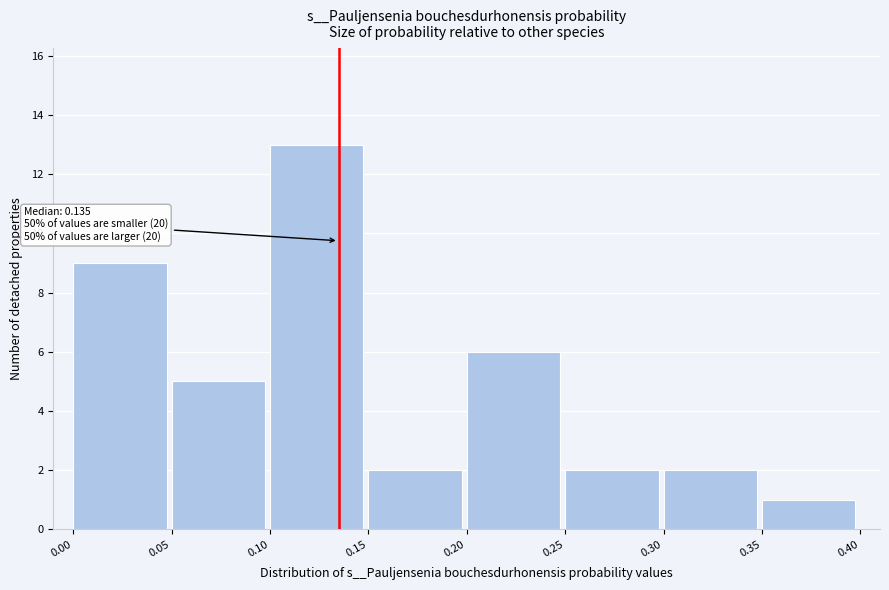

Over which range of the x-axis is the bar tallest?

0.10 to 0.15